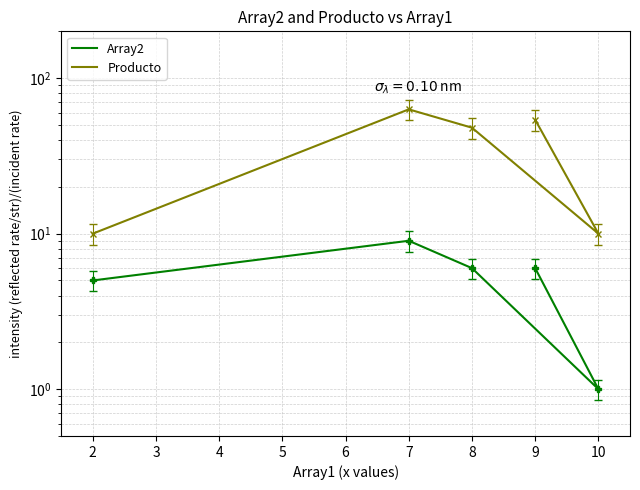

Which series has the largest total across all categories?

Producto